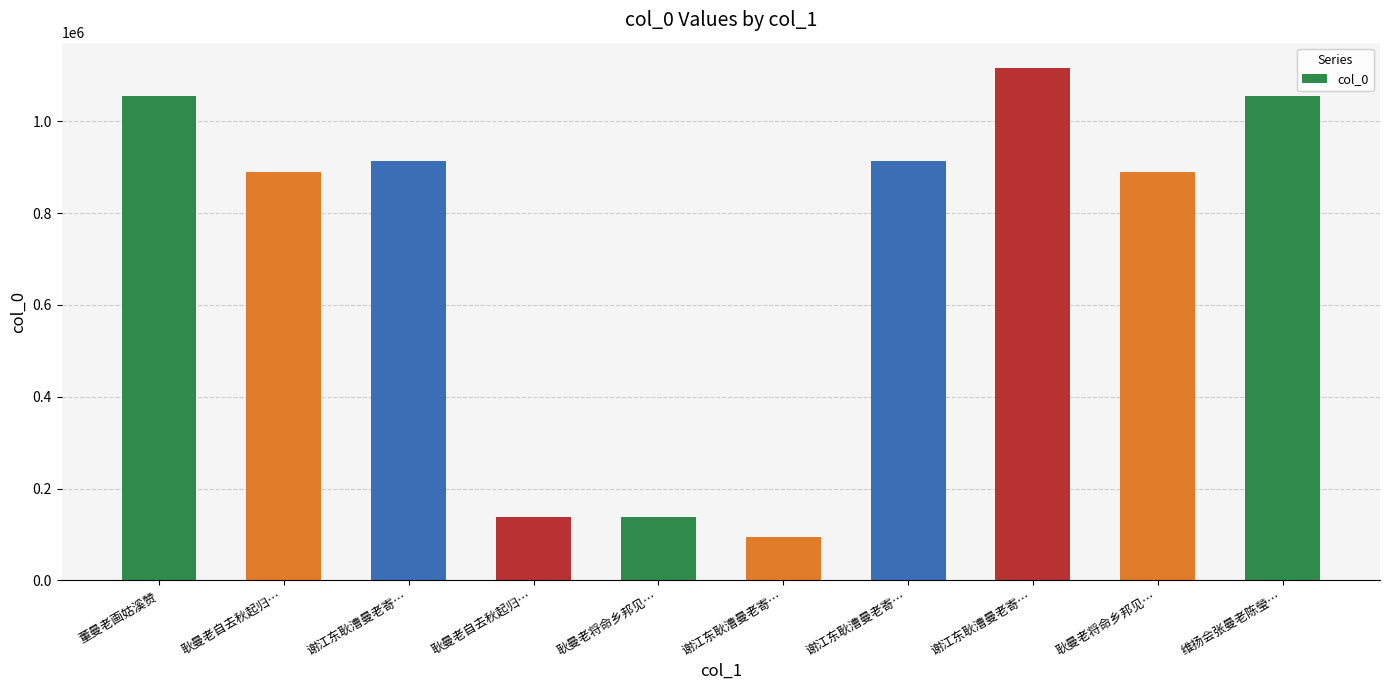

At which category does the chart reach its minimum across all series?

谢江东耿漕曼老寄…